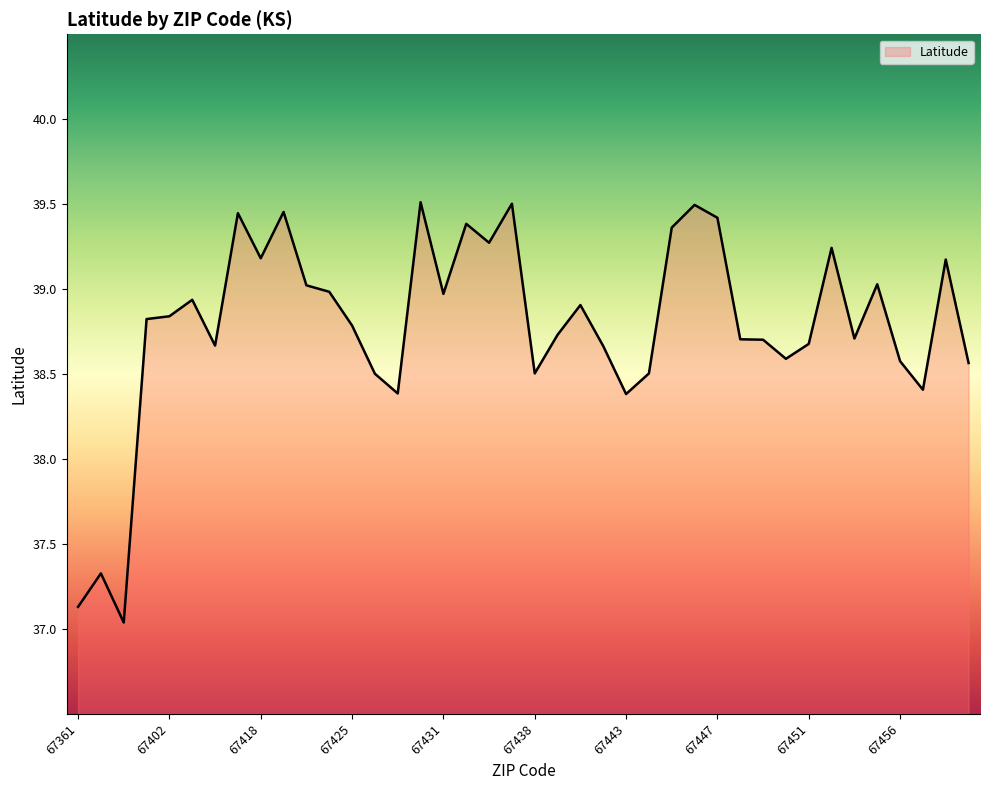

What is the smallest value displayed?

37.0